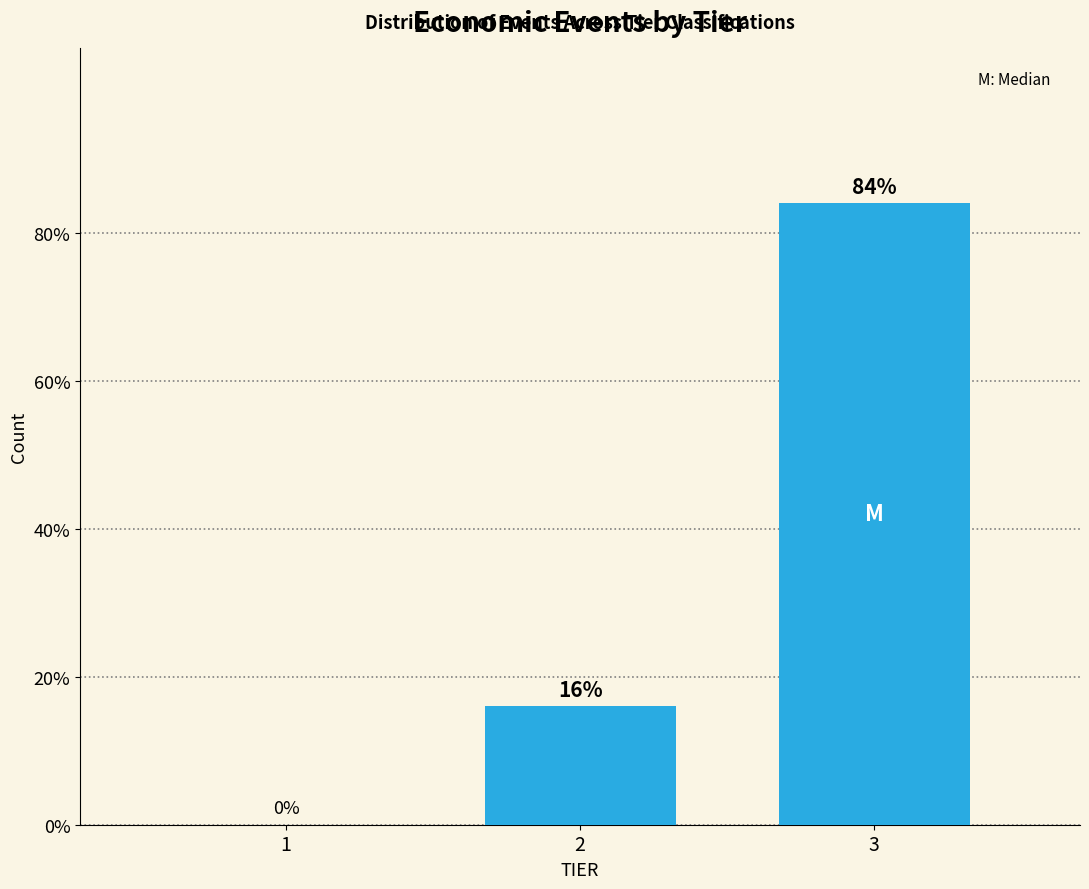

Reading right to left, list all the values displayed in this chart.

3=84	2=16	1=0